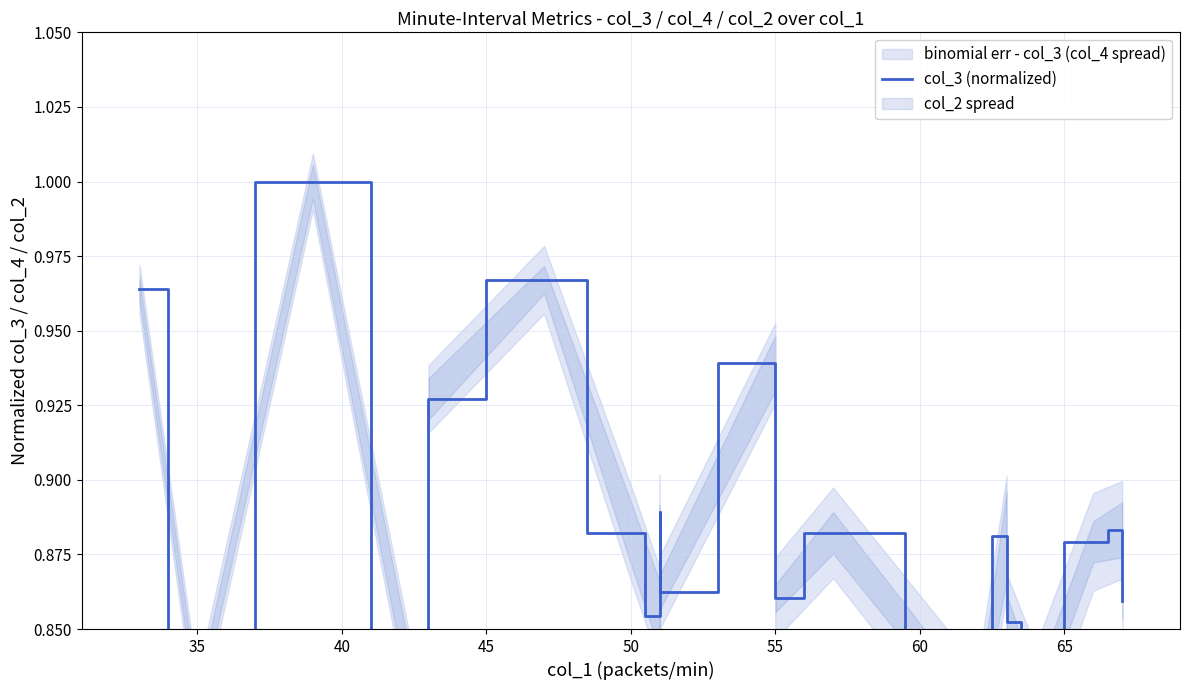

At which category does the chart reach its peak across all series?

40